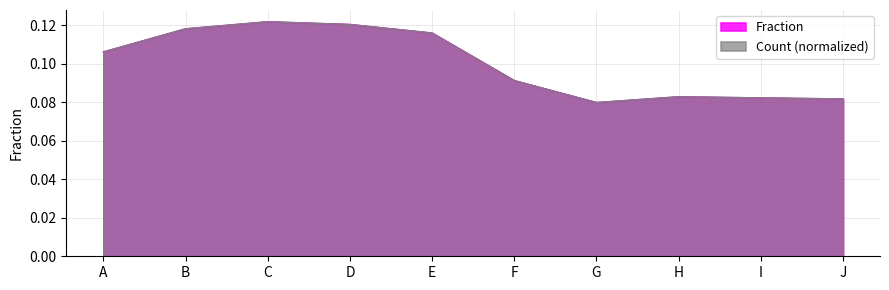

What is the total value across all series at H?

0.2